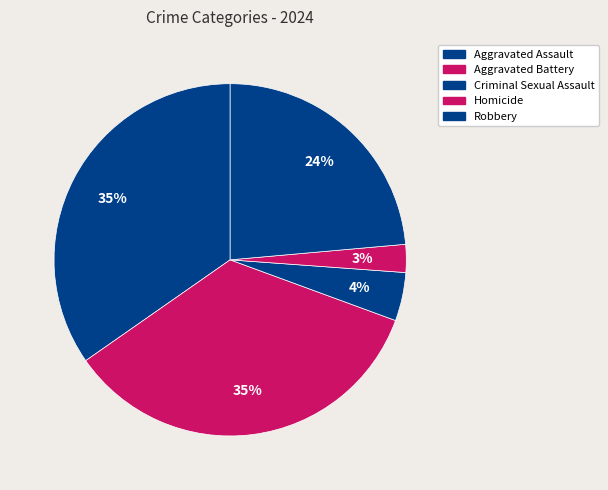

To the nearest percent, what percentage of the pie is Aggravated Assault?

35%